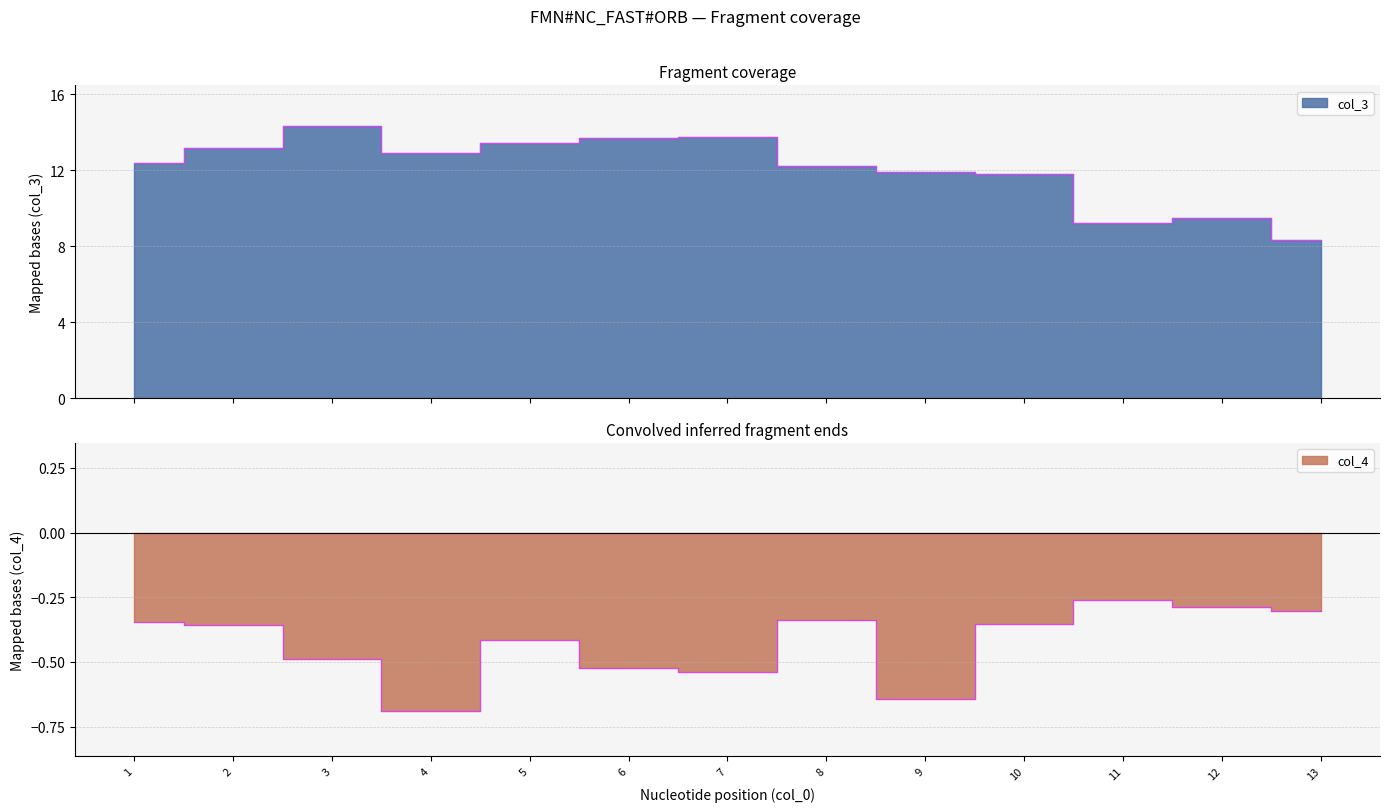

The value of col_4 at 11 is -0.1. True or false?

False